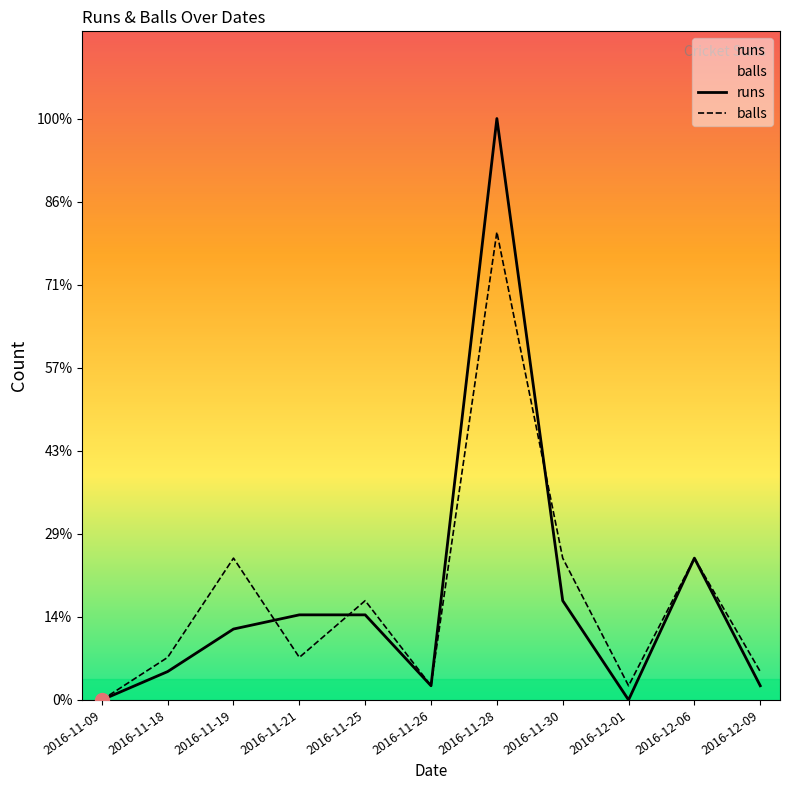

Where is the first local minimum for runs?

2016-11-26